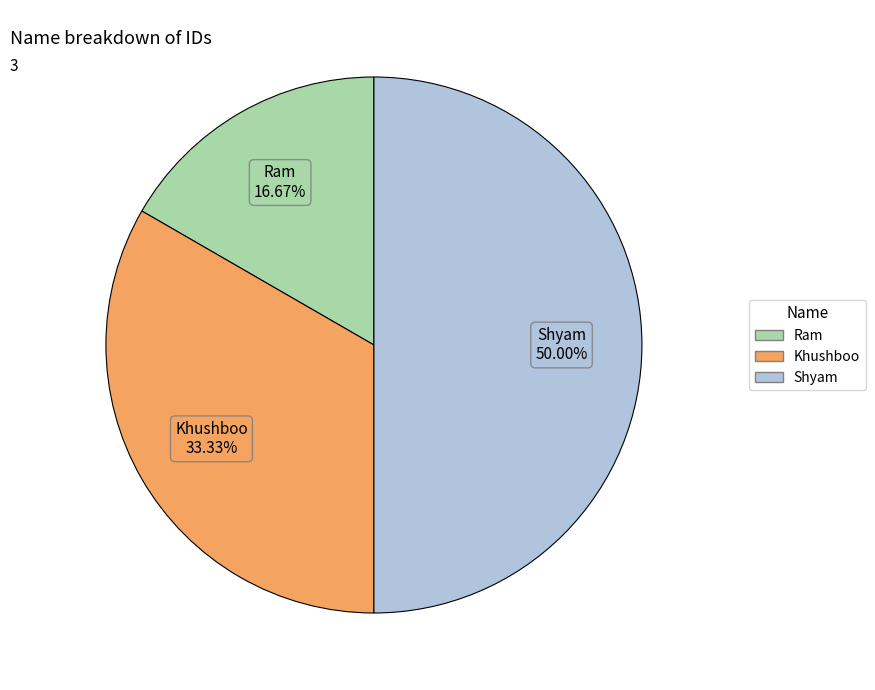

What is the ratio of the value at Ram to the value at Shyam?

0.3